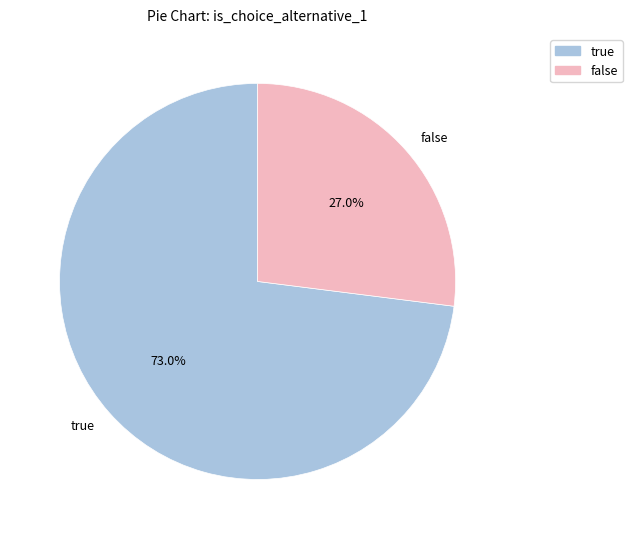

What is the smallest slice in the pie chart?

false